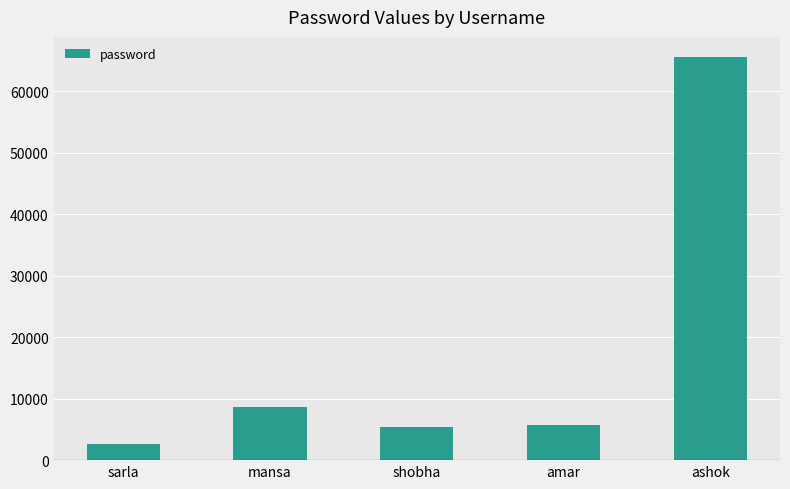

Is it true that the value at amar is 5658?

True